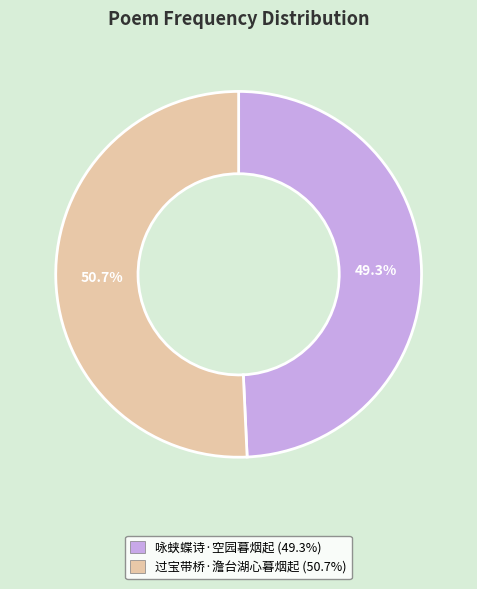

Is it true that 咏蛱蝶诗·空园暮烟起 is 41% of the pie?

False